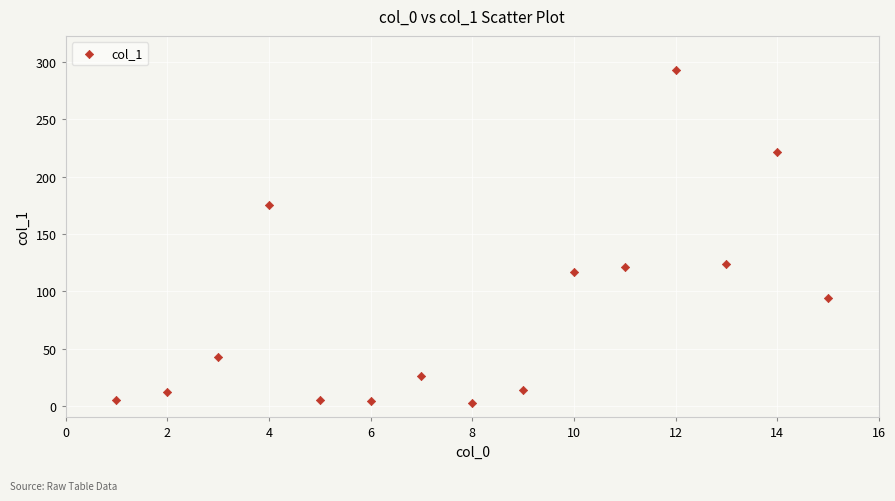

What is the range of X values (max minus min)?

14.0